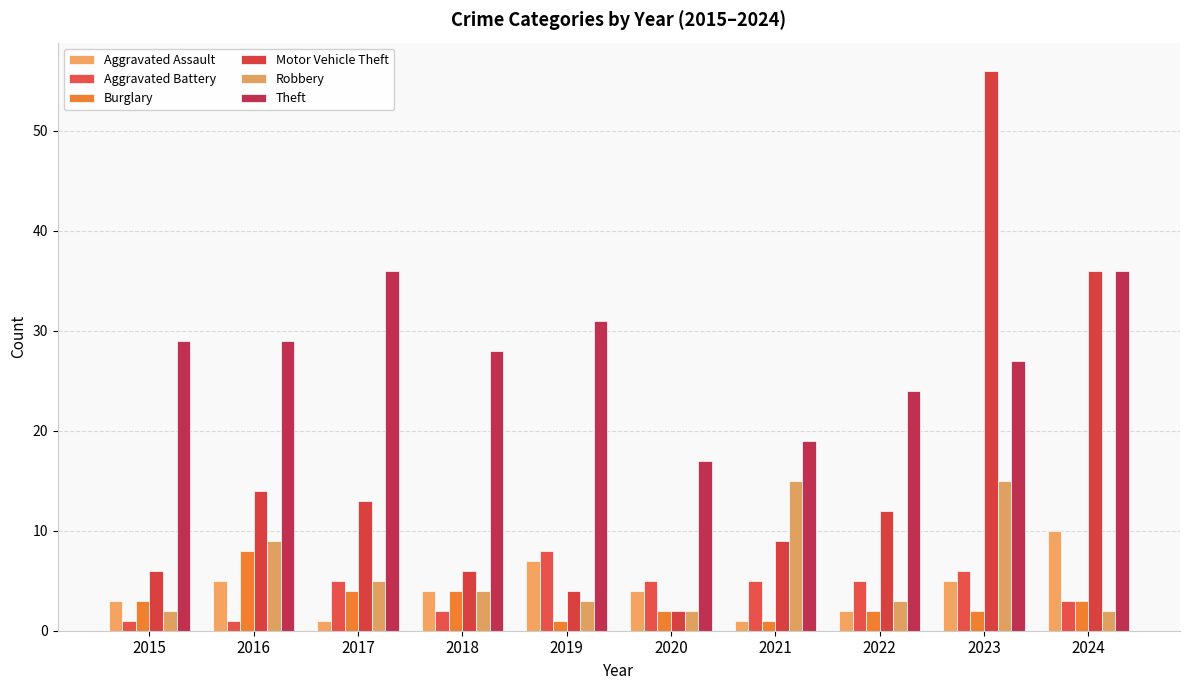

Reading left to right, list all the values displayed in this chart.

Aggravated Assault: 3	5	1	4	7	4	1	2	5	10
Aggravated Battery: 1	1	5	2	8	5	5	5	6	3
Burglary: 3	8	4	4	1	2	1	2	2	3
Motor Vehicle Theft: 6	14	13	6	4	2	9	12	56	36
Robbery: 2	9	5	4	3	2	15	3	15	2
Theft: 29	29	36	28	31	17	19	24	27	36